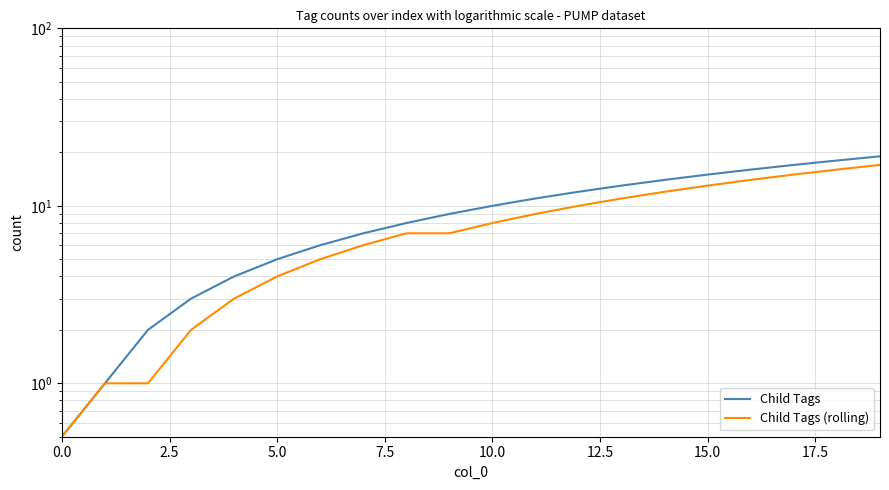

True or false: Child Tags (rolling) and Child Tags cross at least once.

False